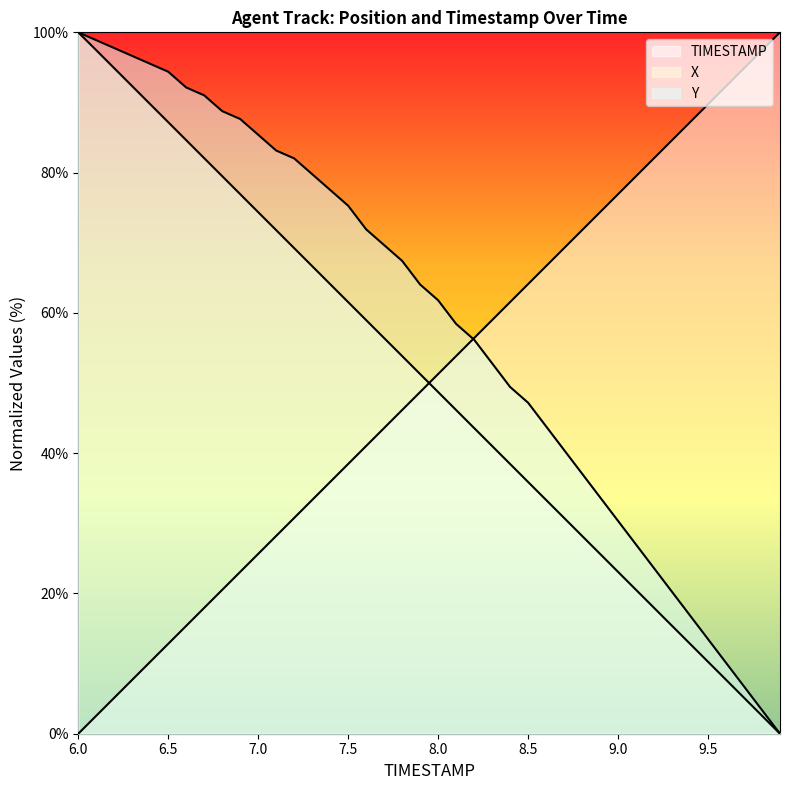

Which series ends up on top after the final intersection of TIMESTAMP and X?

TIMESTAMP